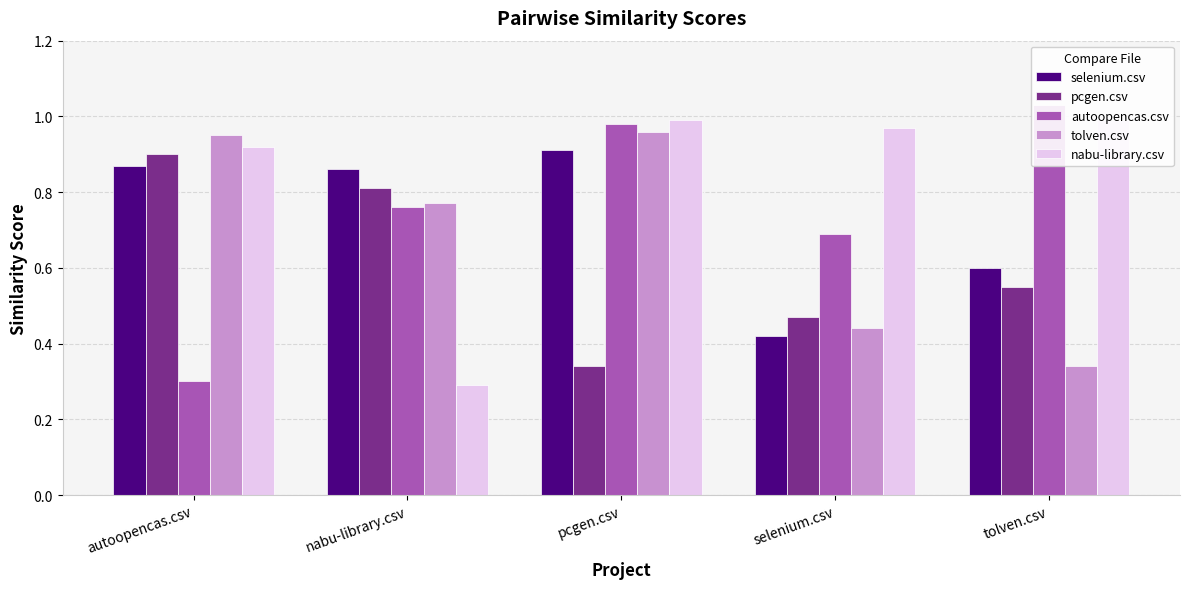

Which series changed the most between selenium.csv and tolven.csv?

autoopencas.csv